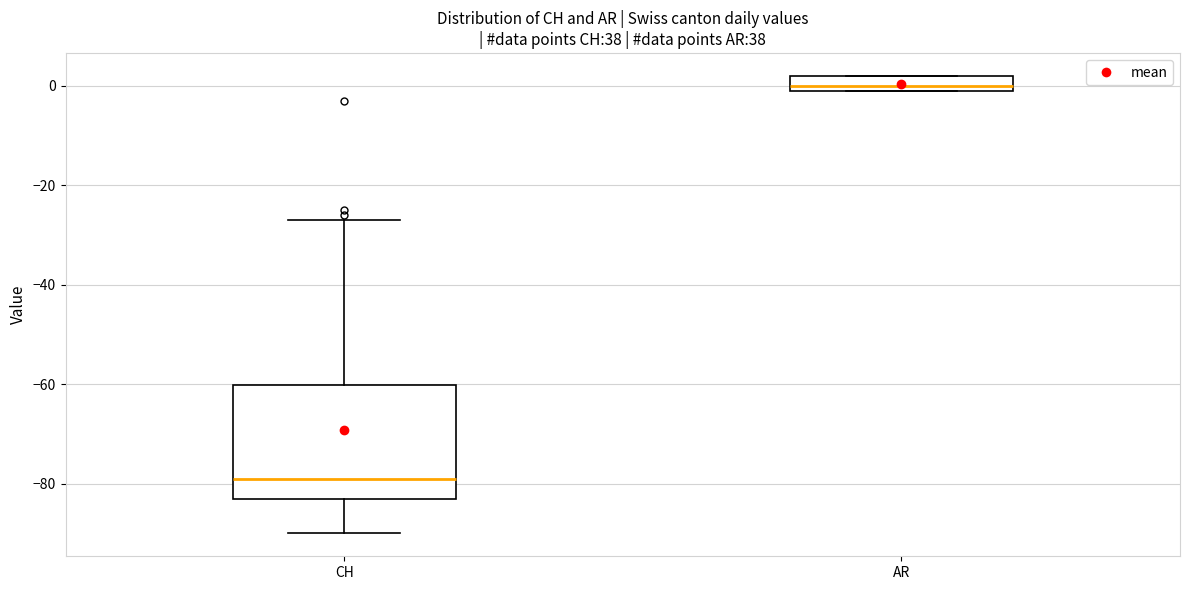

Where does the upper whisker of the box for CH end on the y-axis? The values are not printed on the chart, so give them approximately, as read against the axis.

-26